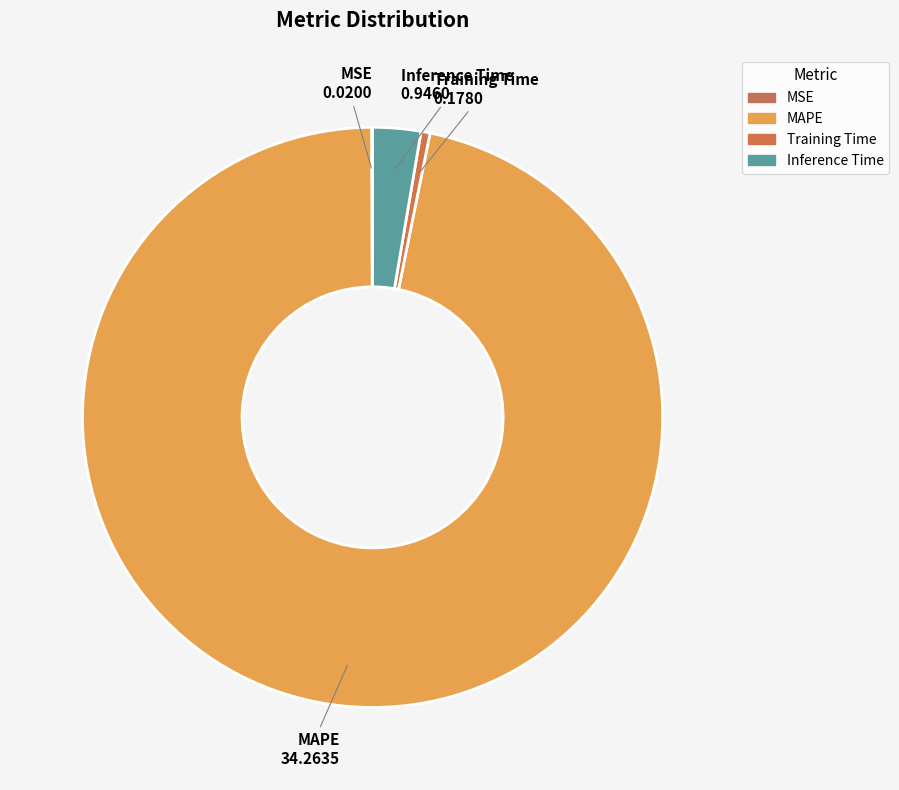

To the nearest percent, what is the average slice percentage?

25%